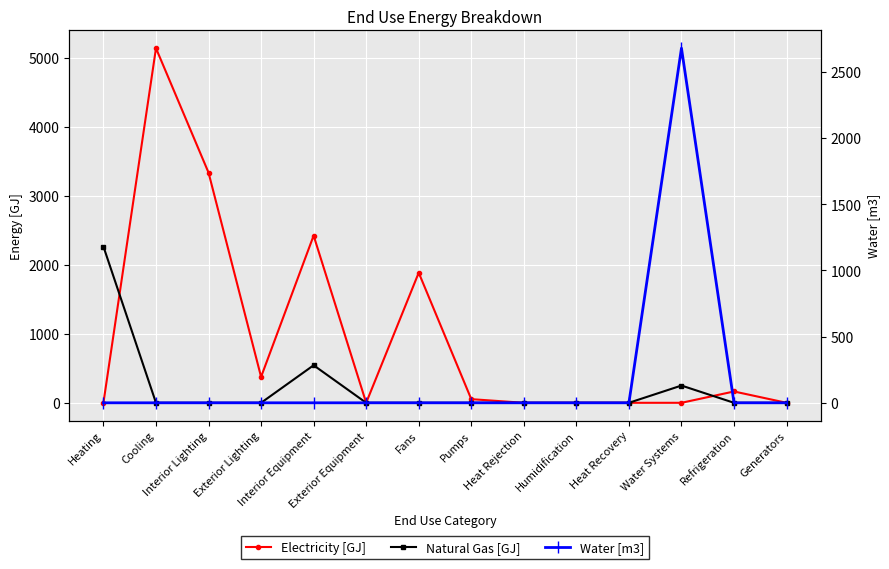

What is the value of the Natural Gas [GJ] point at the 1st from the left?

2266.0